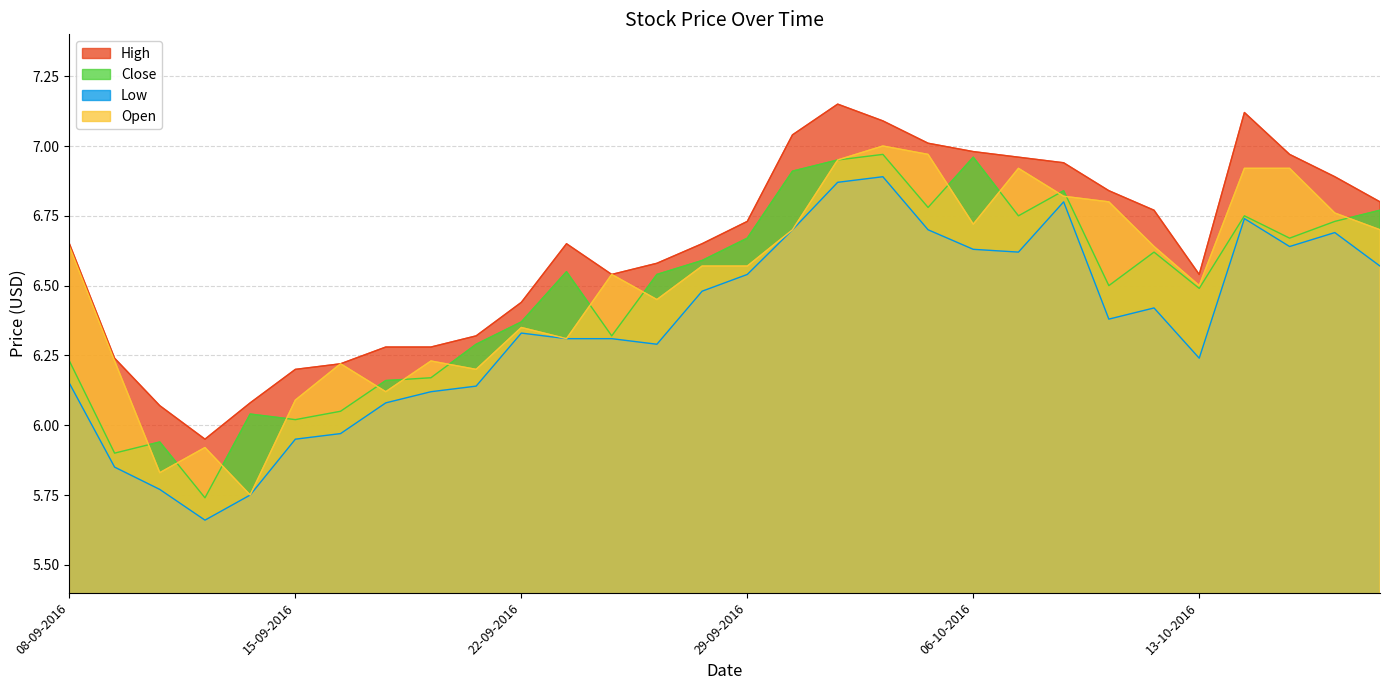

True or false: High and Open intersect in this chart.

False